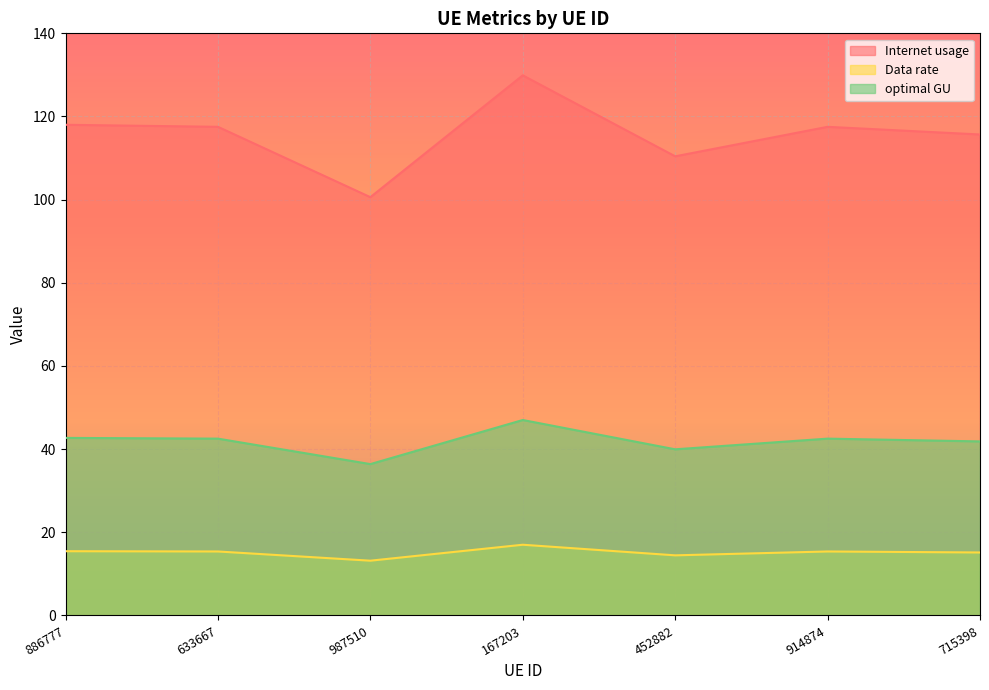

True or false: Data rate and optimal GU intersect in this chart.

False